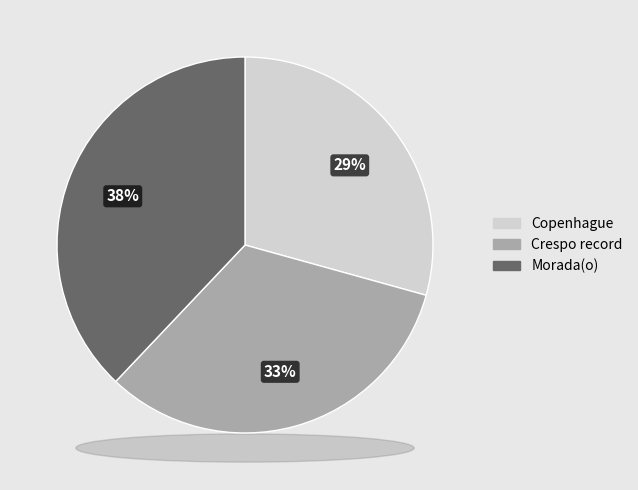

Do Copenhague and Morada(o) together represent more than half of the pie?

Yes